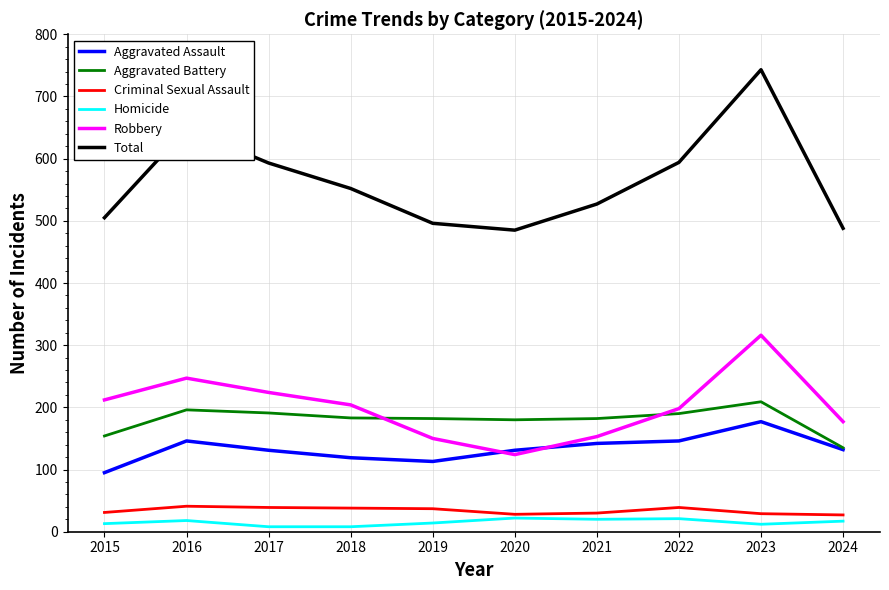

At which label does Aggravated Assault reach its peak?

2023